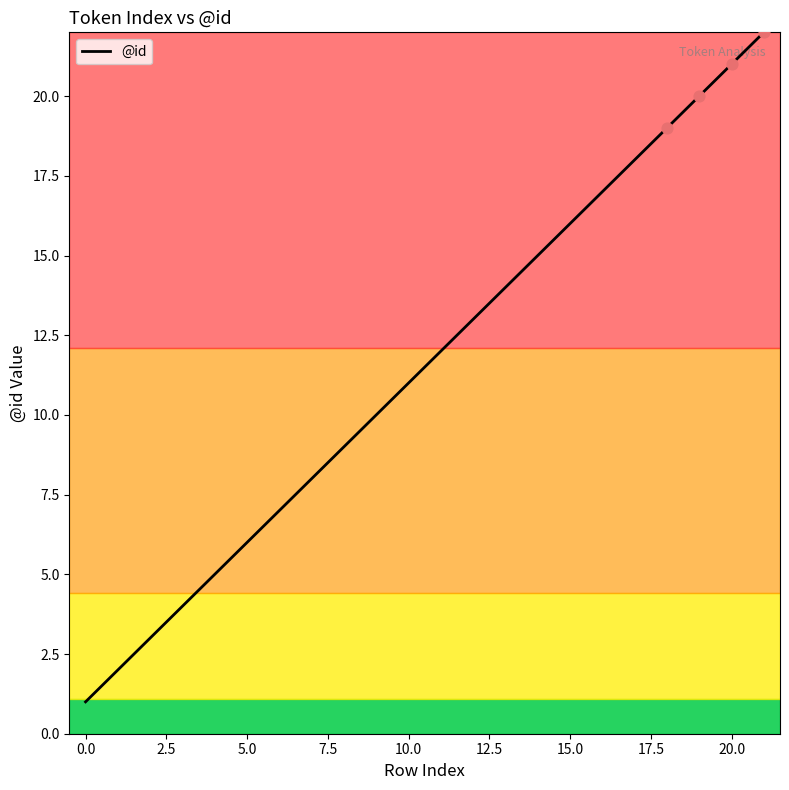

What is the greatest value displayed?

22